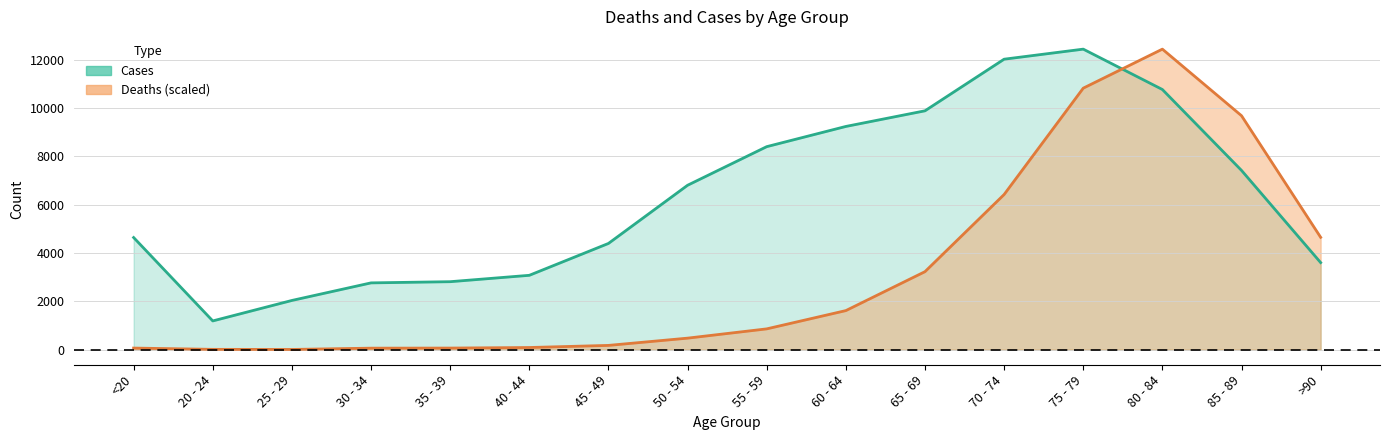

What is the average value of the Cases series?

6342.6